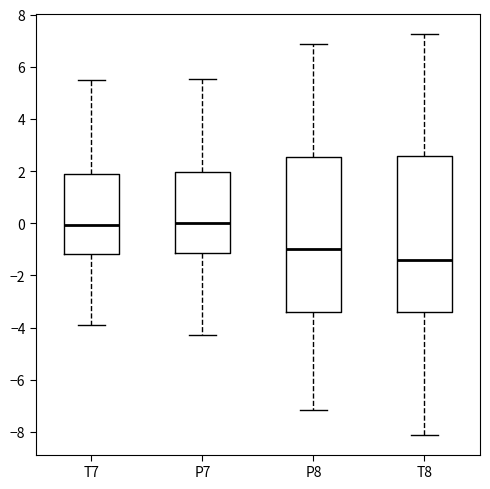

Reading left to right, read every box against the y-axis: the position of its median line, the range the box covers, and the ends of its whiskers. The values are not printed on the chart, so give them approximately, as read against the axis.

T7: median 0.0, box -1.2 to 1.8, whiskers -4.0 to 5.4
P7: median 0.0, box -1.2 to 2.0, whiskers -4.2 to 5.6
P8: median -1.0, box -3.4 to 2.6, whiskers -7.2 to 6.8
T8: median -1.4, box -3.4 to 2.6, whiskers -8.2 to 7.2